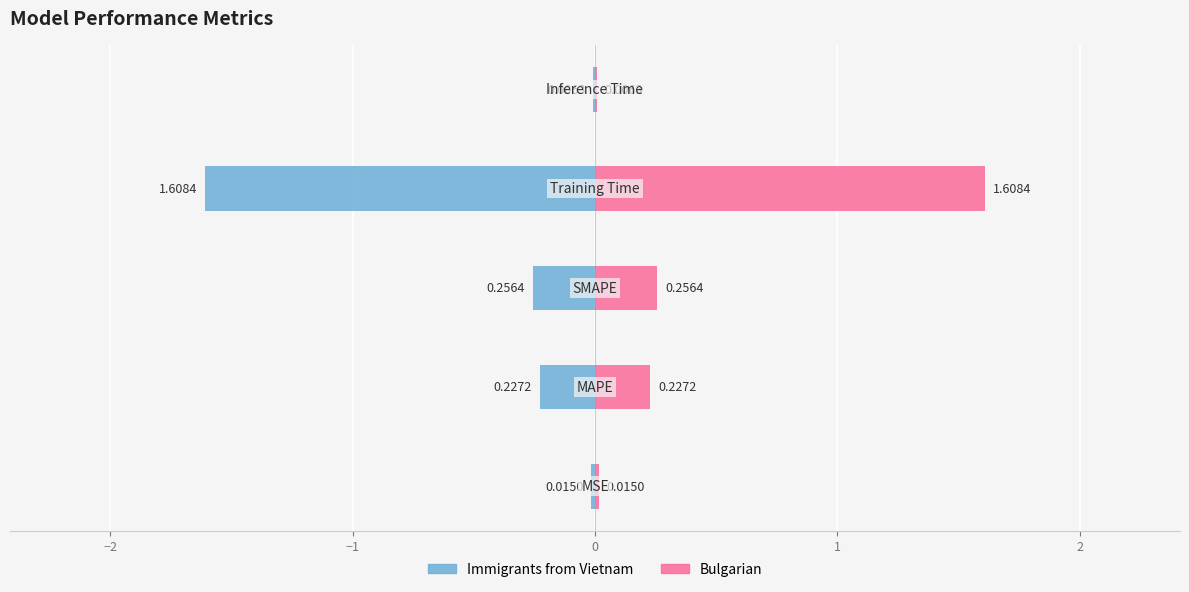

Reading left to right, extract all data points from this chart.

col_1: −3=0.0	−2=0.2	−1=0.3	0=1.6	1=0.0
col_1 (mirror): −3=-0.0	−2=-0.2	−1=-0.3	0=-1.6	1=-0.0